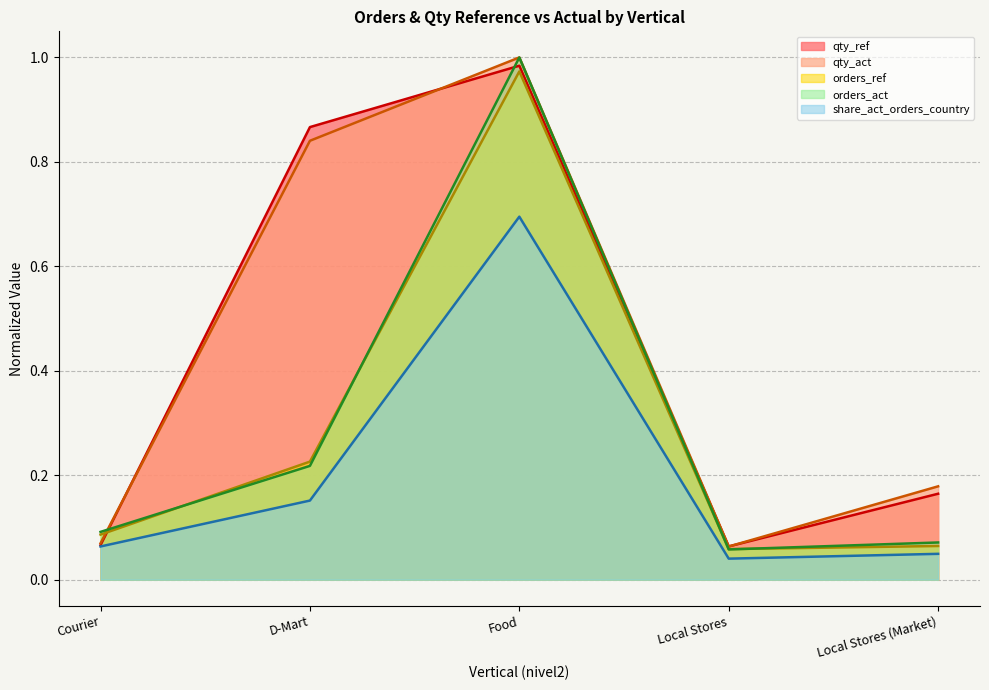

Between which two adjacent categories do orders_act and qty_ref first intersect?

Courier and D-Mart